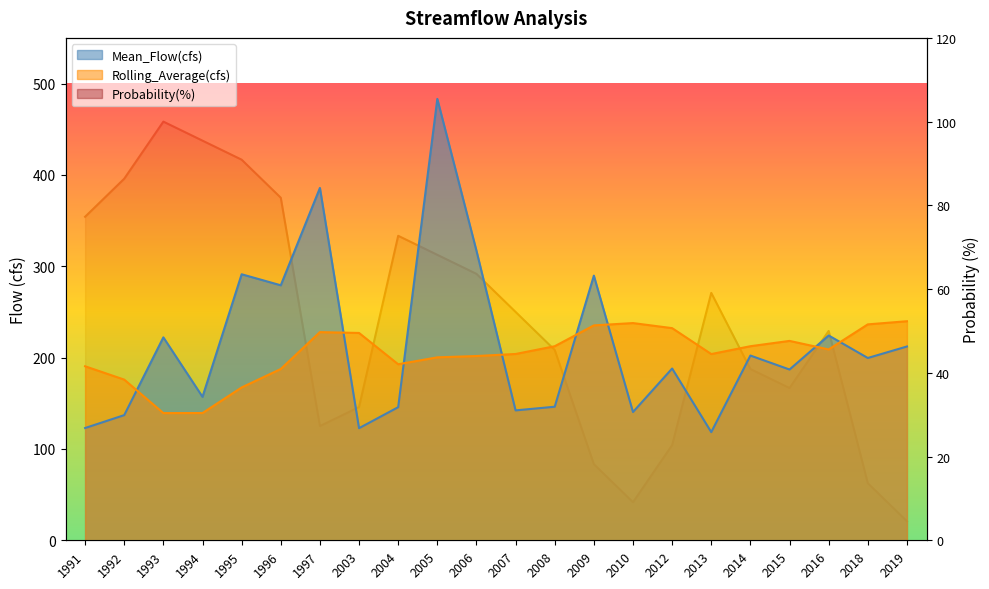

Is it true that Mean_Flow(cfs) equals 195.8 at 2007?

False